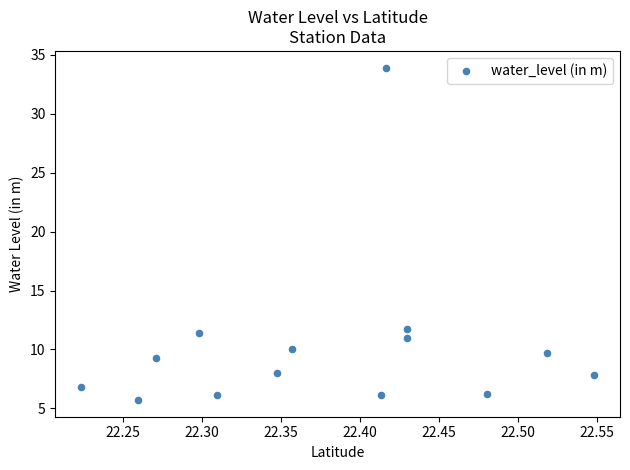

What is the range of Y values (max minus min)?

28.2